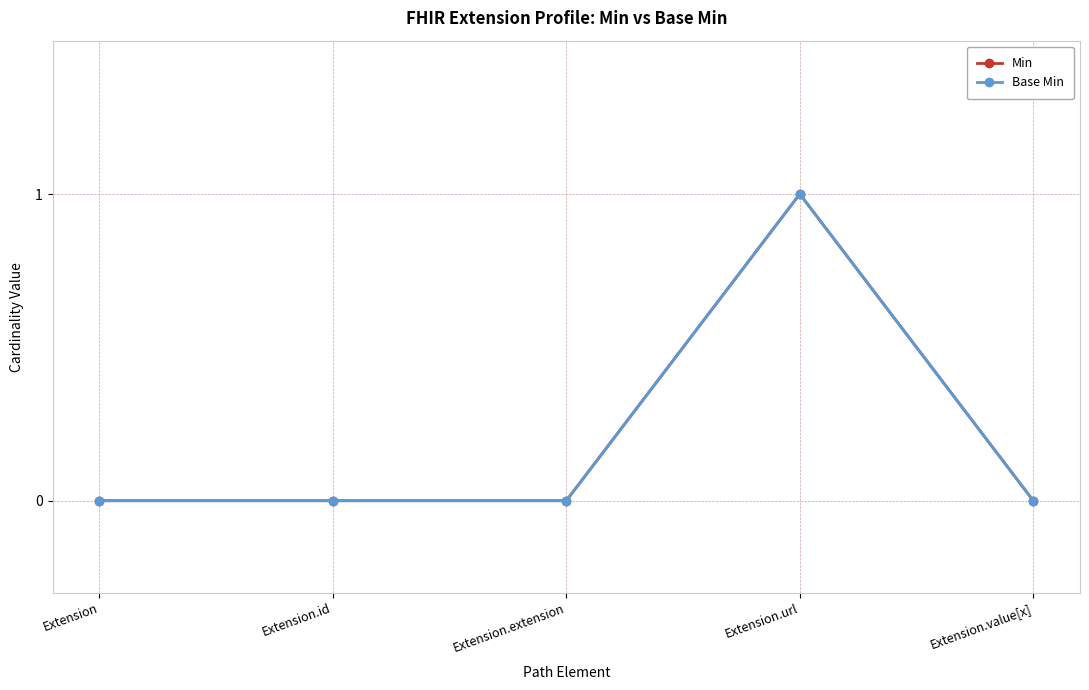

Which series has the largest total across all categories?

Min